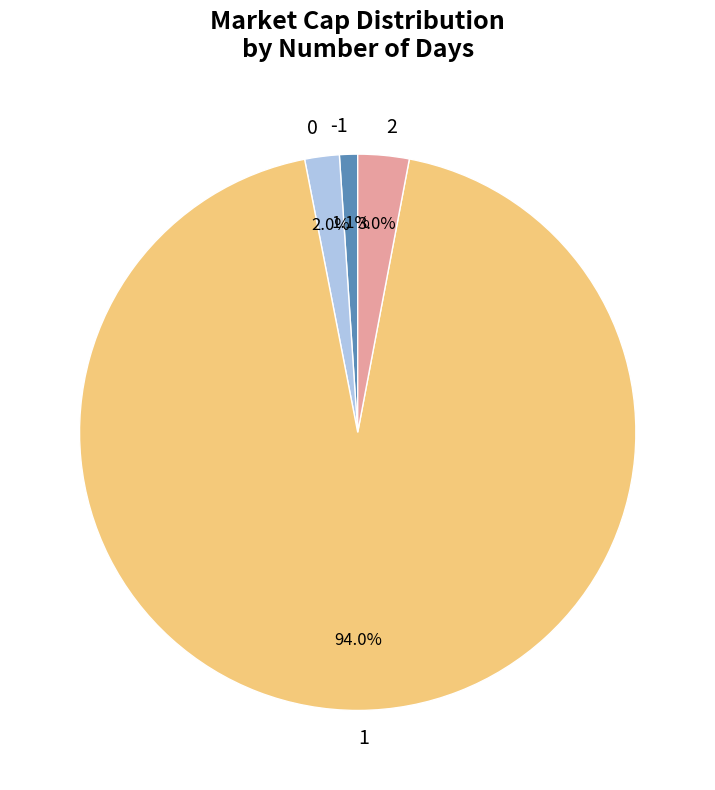

How many segments does this pie chart have?

4